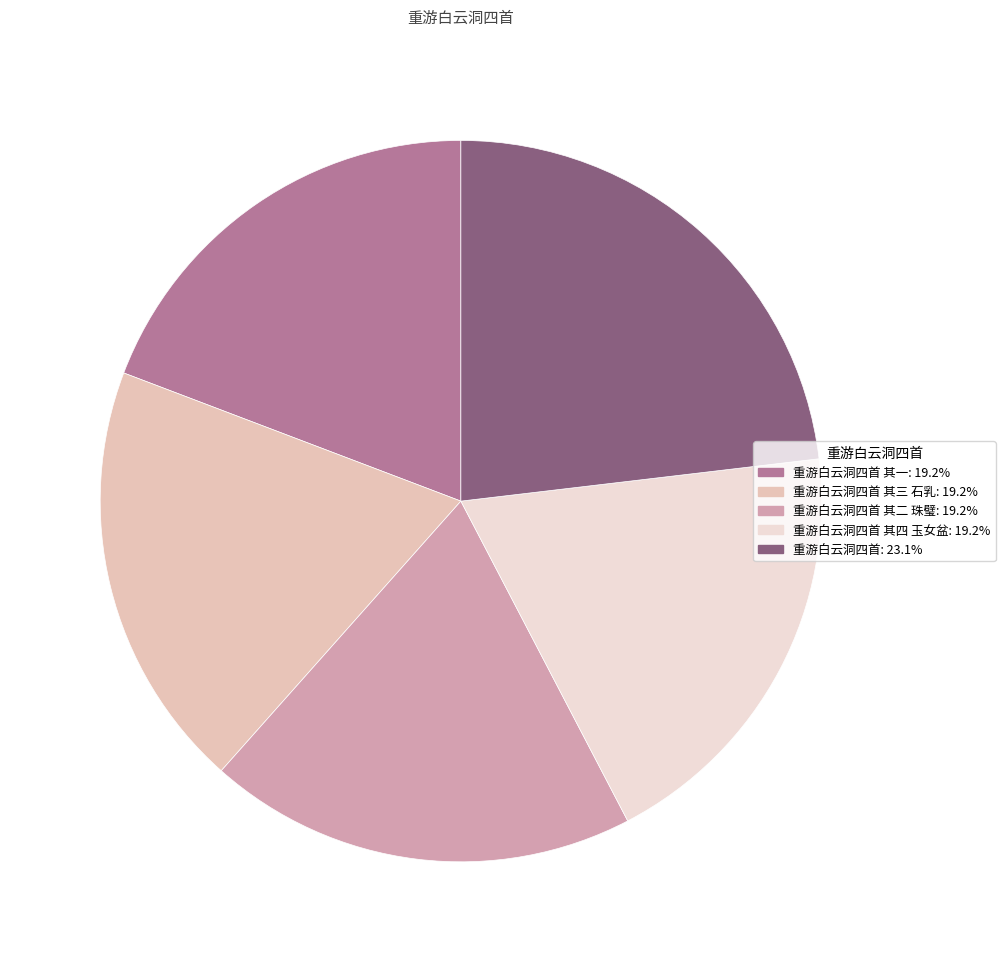

Is there any slice that represents more than half of the pie?

No